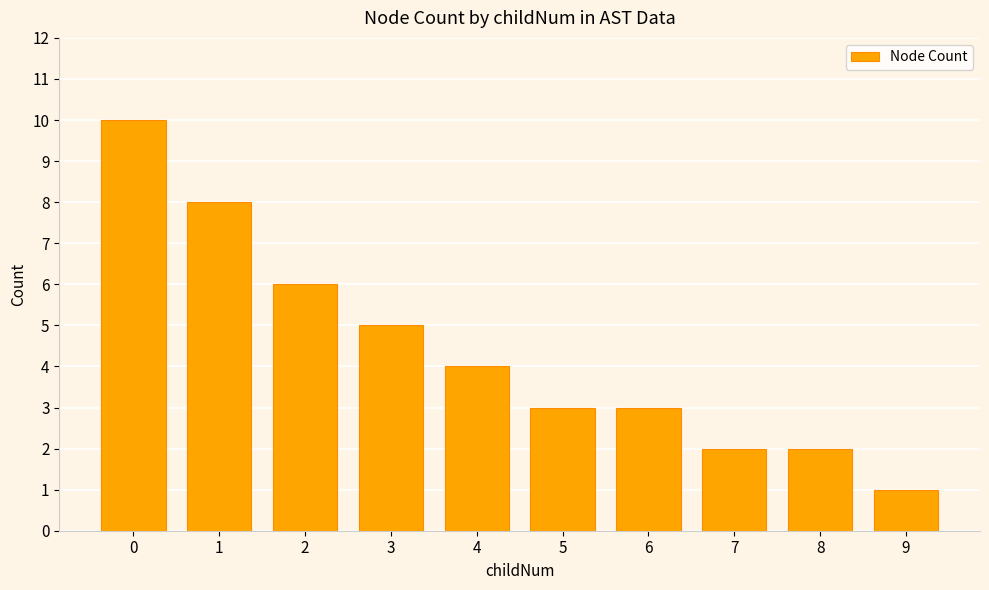

Which has a higher value, 8 or 1?

1